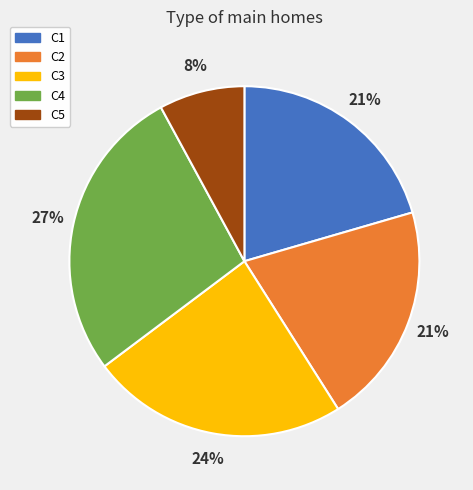

To the nearest percent, what portion does C3 represent?

24%